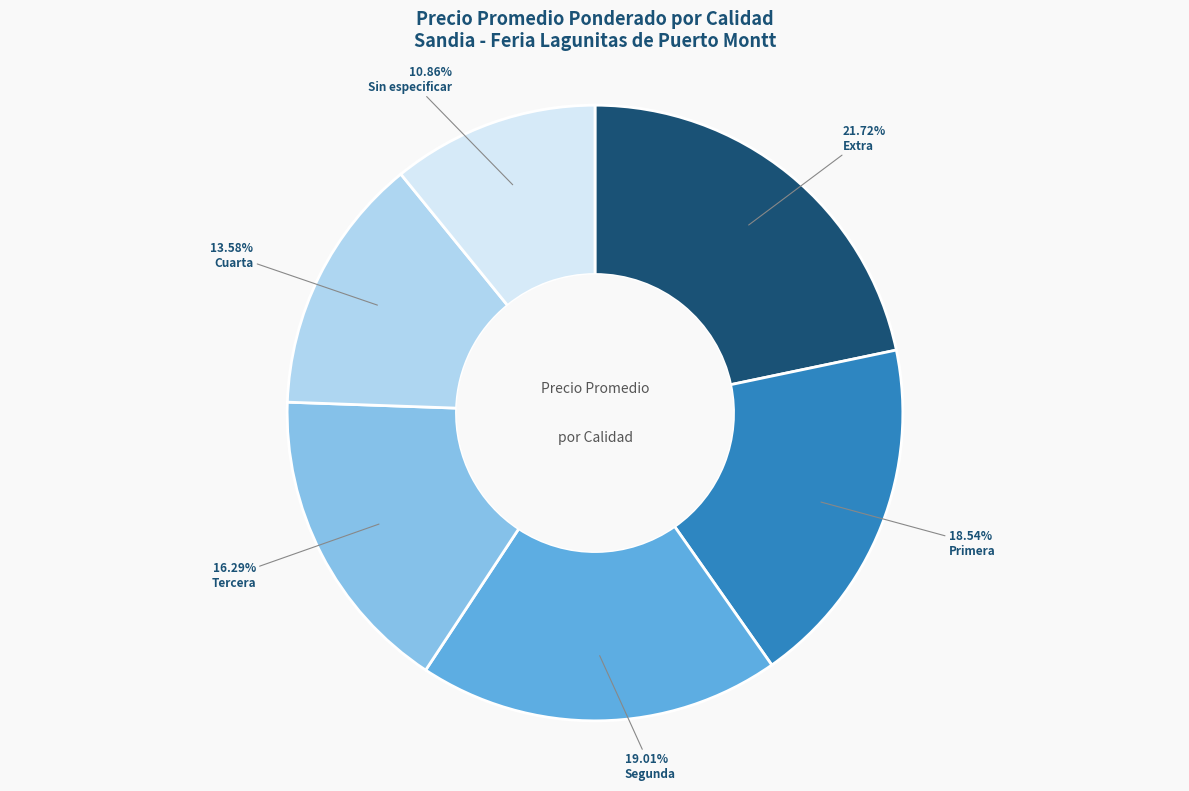

True or false: Segunda accounts for 32% of the total.

False